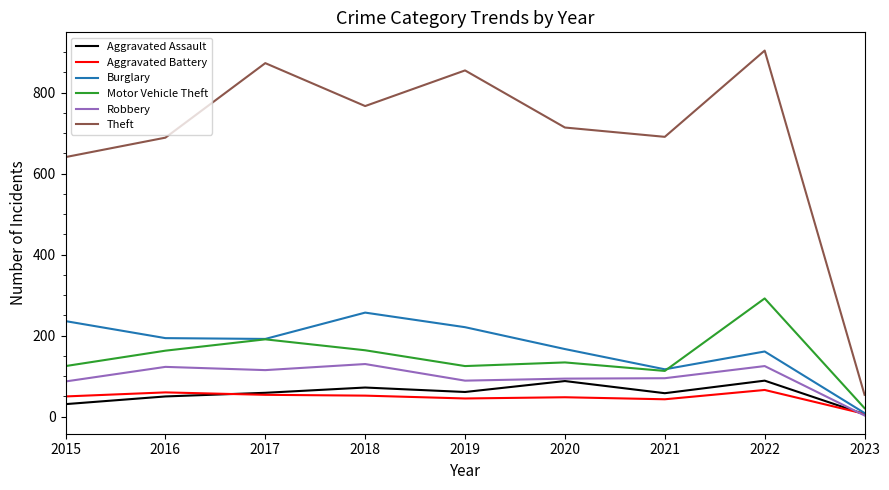

At which label does Robbery first exceed 95?

2016